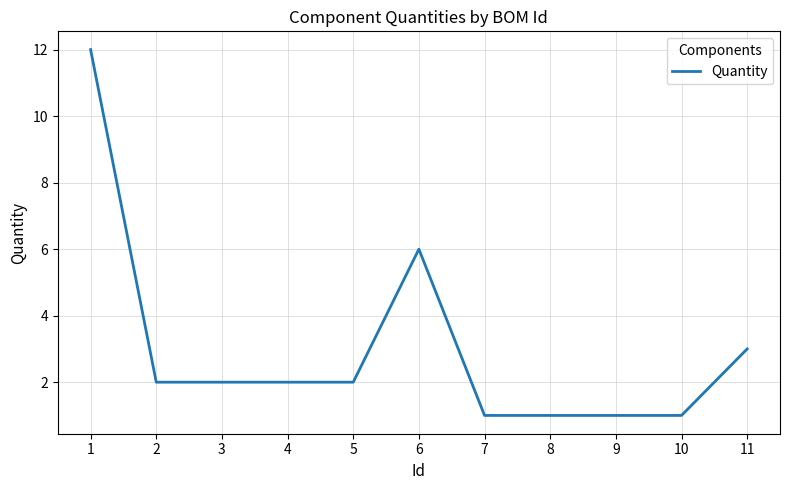

What is the difference between the maximum and minimum values?

11